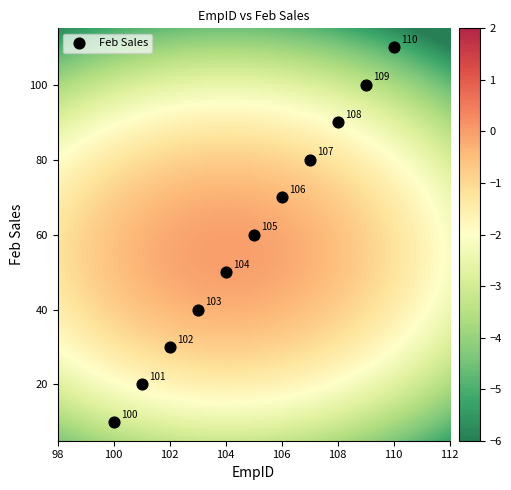

What Y value in the scatter plot is closest to 60?

60